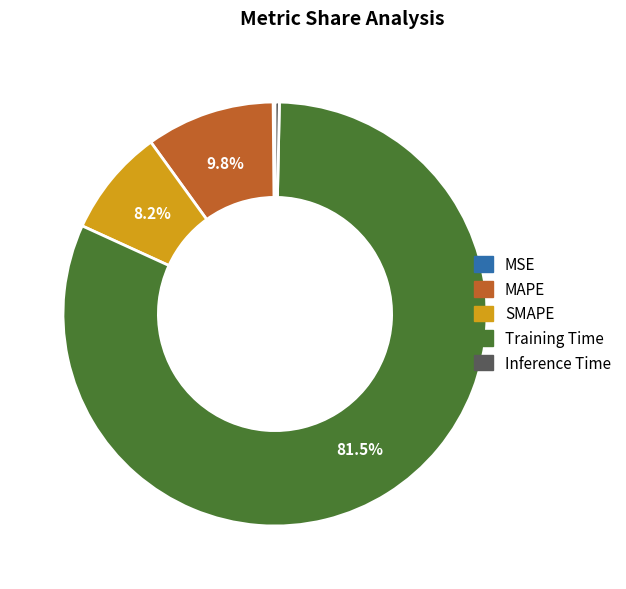

To the nearest percent, what portion does SMAPE represent?

8%